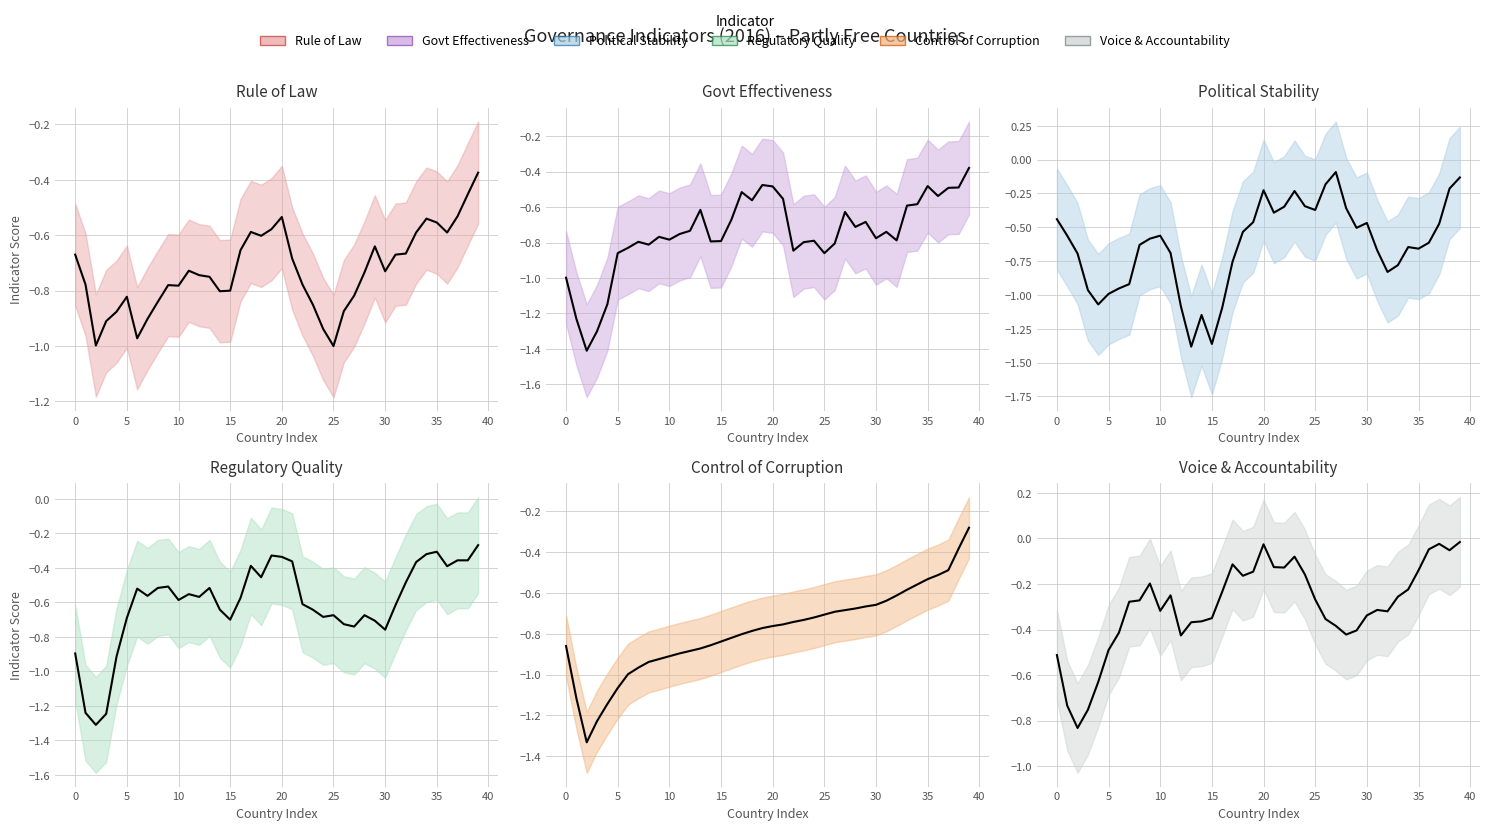

What is the spread (max minus min) of values at 31?

0.4